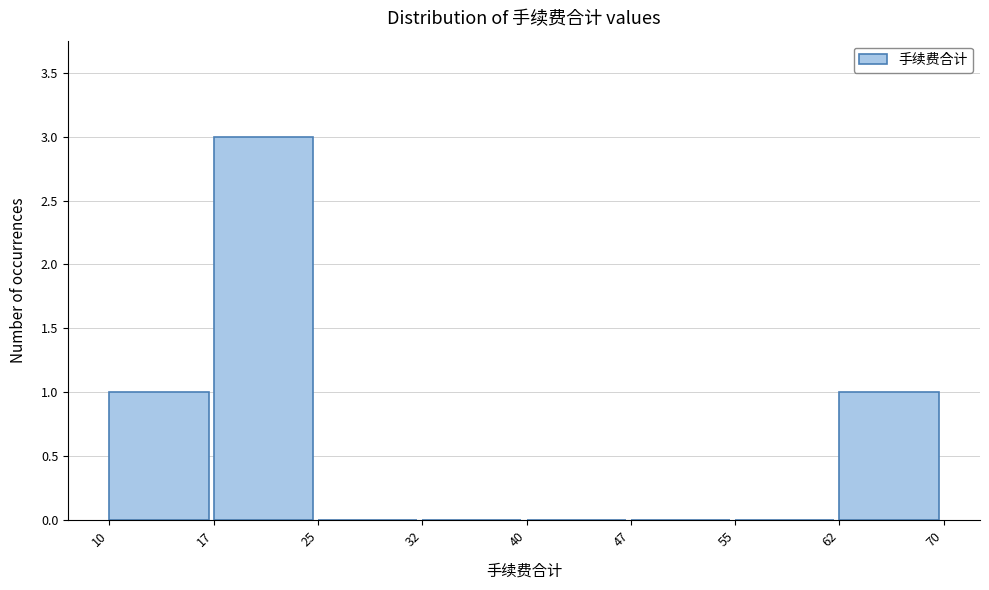

What is the height of the bar covering 17 to 25 on the x-axis? The values are not printed on the chart, so give them approximately, as read against the axis.

3